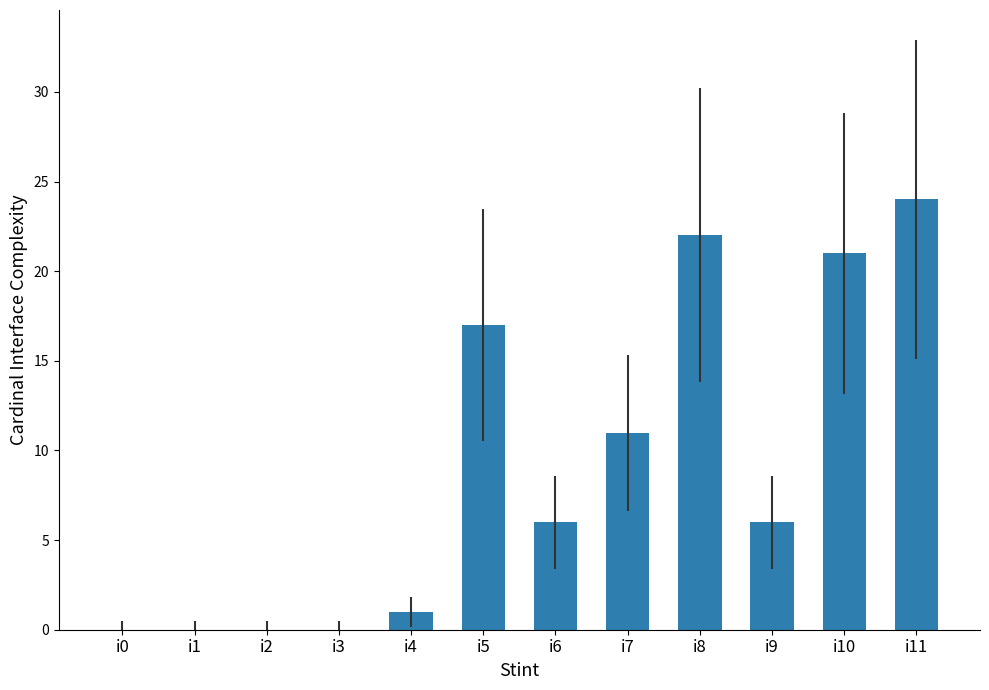

Where is the data nearest to the value 12?

i7